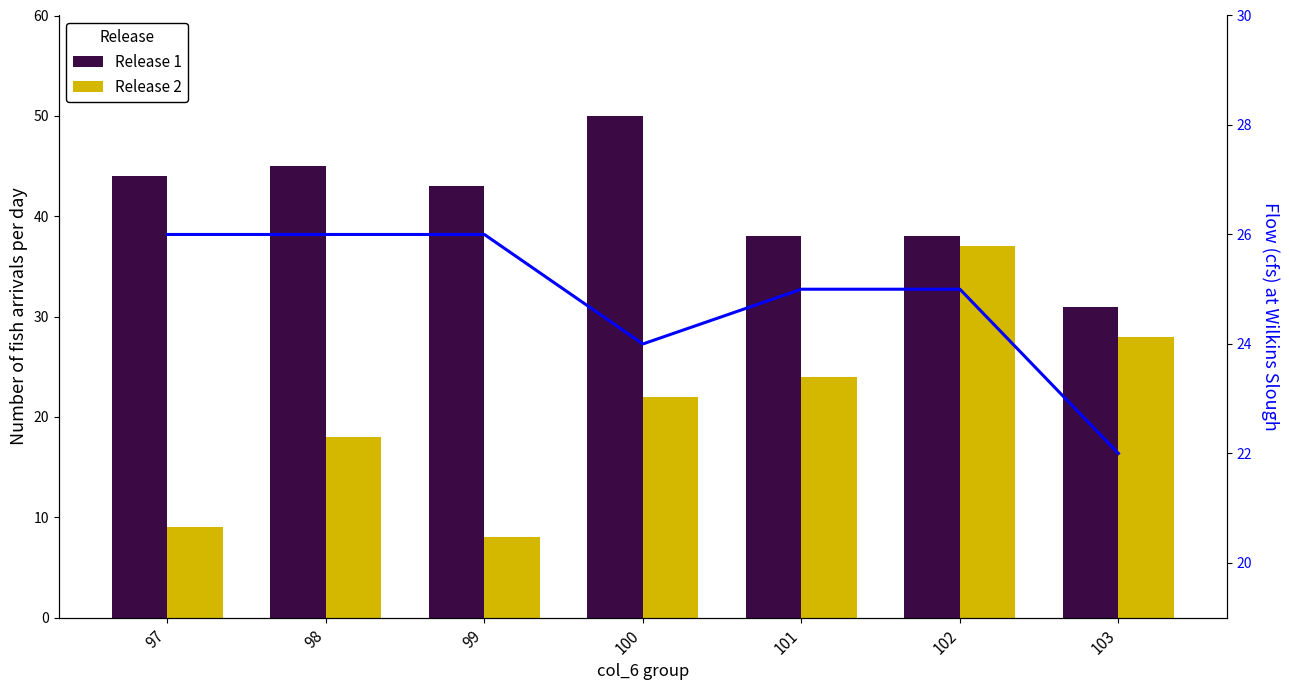

True or false: Release 2 has a value of 39 at 103.

False